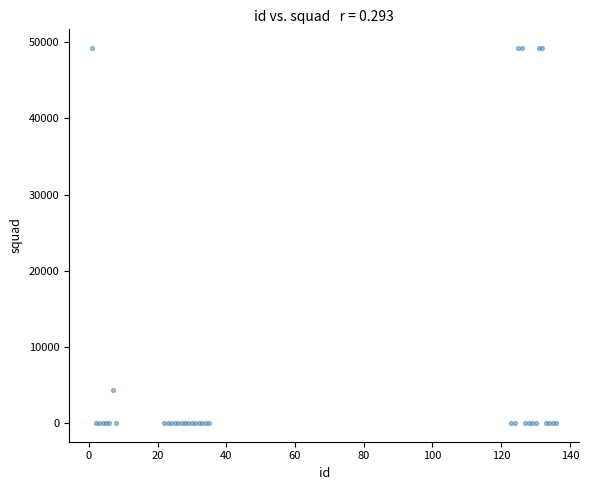

What Y value in the scatter plot is closest to 24629?

4420